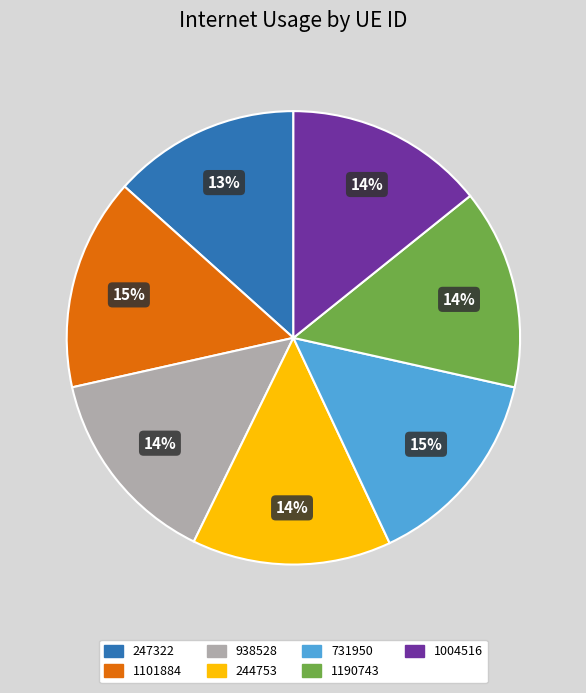

Does 247322 account for over 50% of the chart?

No